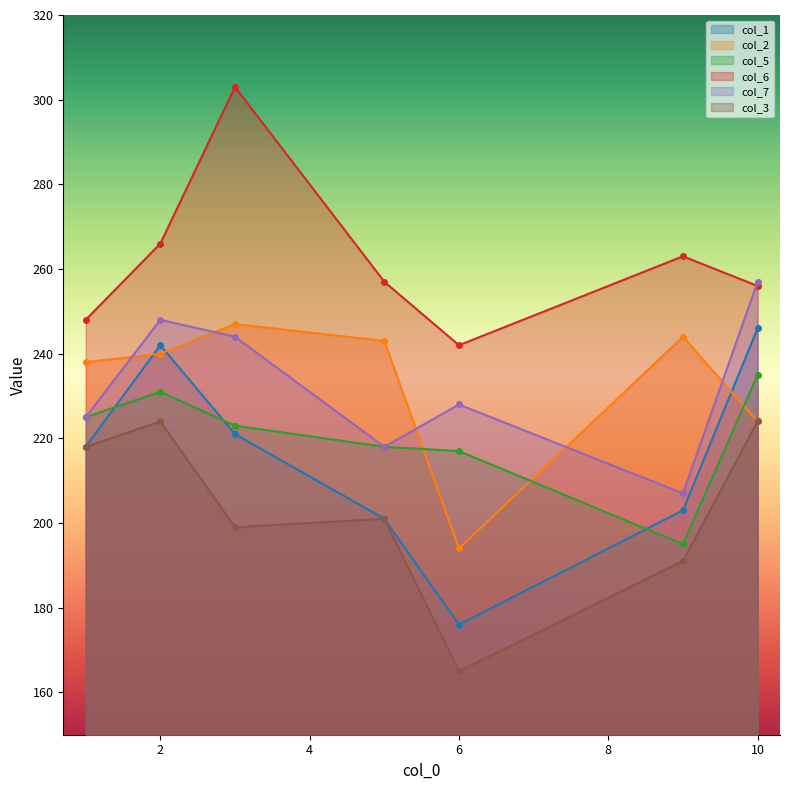

At which category does the chart reach its minimum across all series?

6